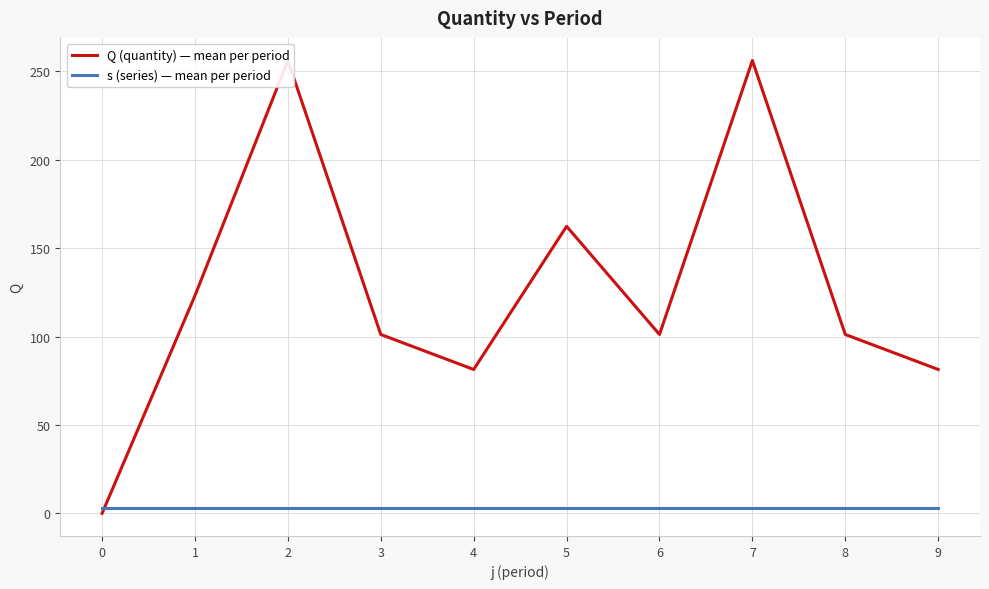

How many lines are shown in the chart?

2